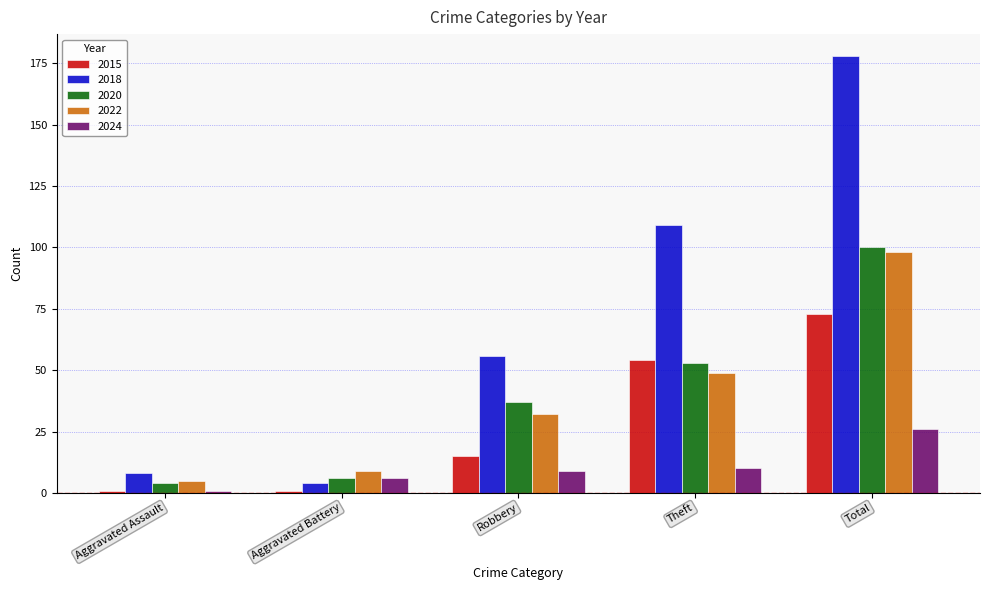

Which category has the highest value in the 2020 series?

Total